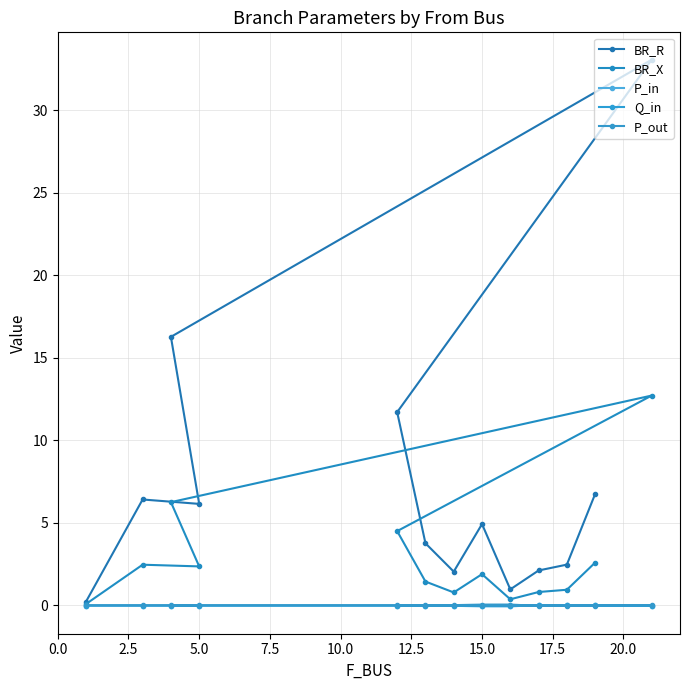

How many data points in P_out are less than 0?

3